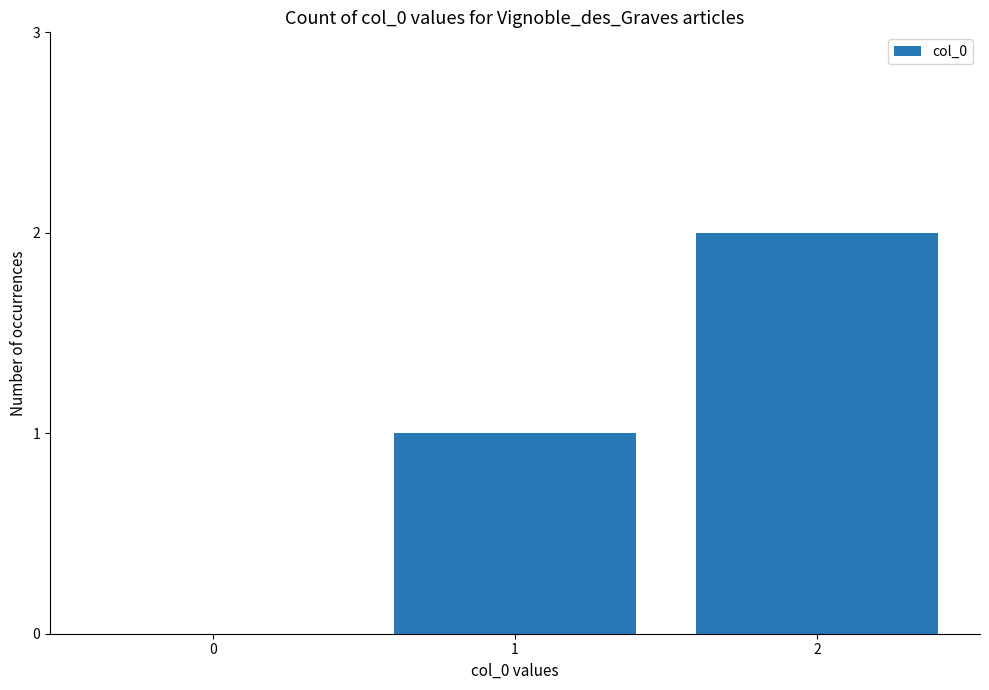

The chart shows a value of 2 at 2. True or false?

True